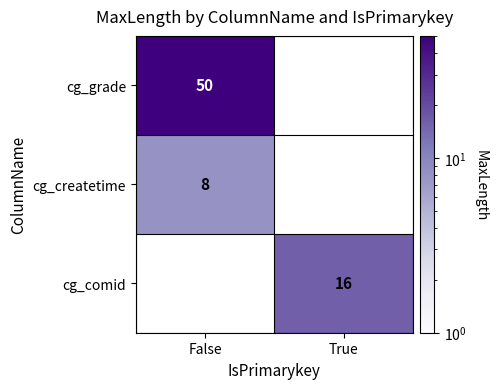

Is it true that cg_createtime equals 8 at False?

True